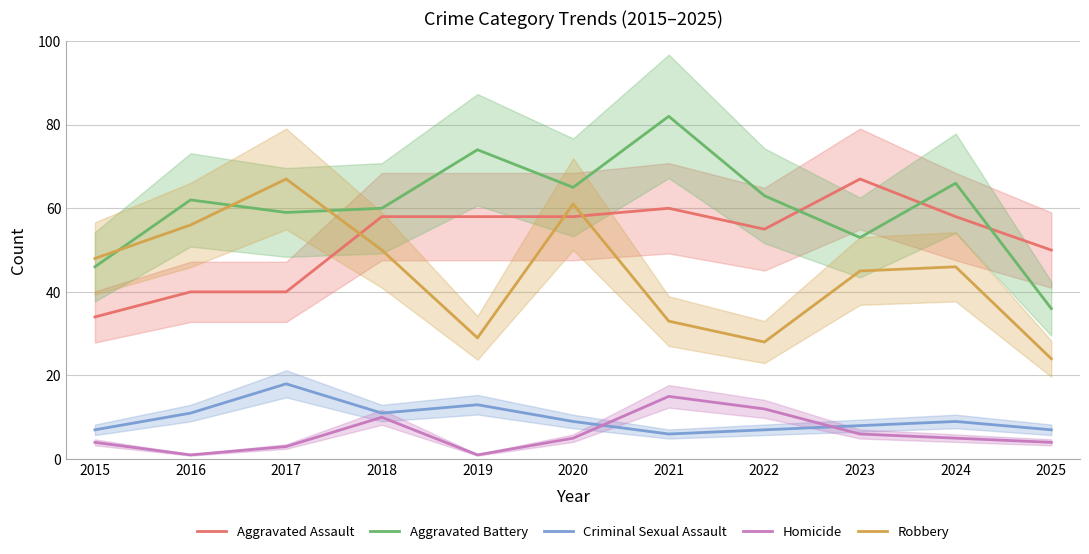

How many interior local valleys does the Aggravated Assault series have?

1